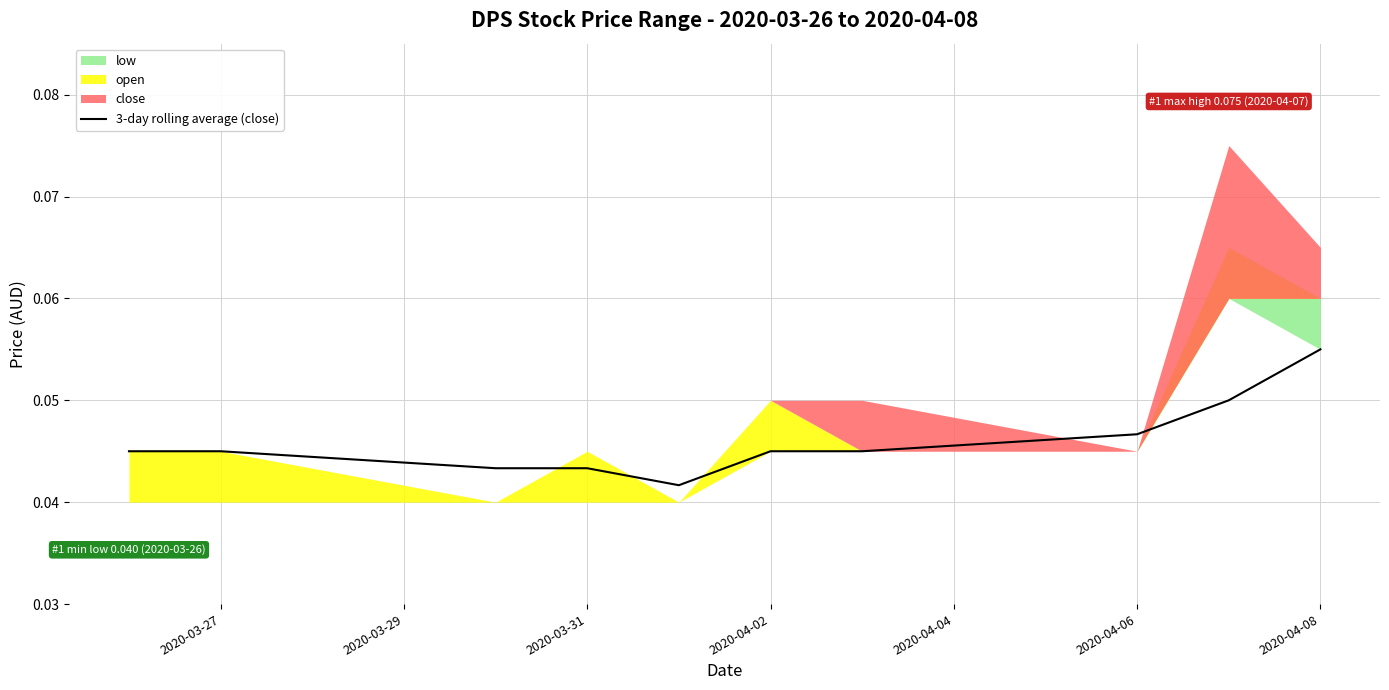

Which category has the highest value in the 3-day rolling average (close) series?

2020-04-08